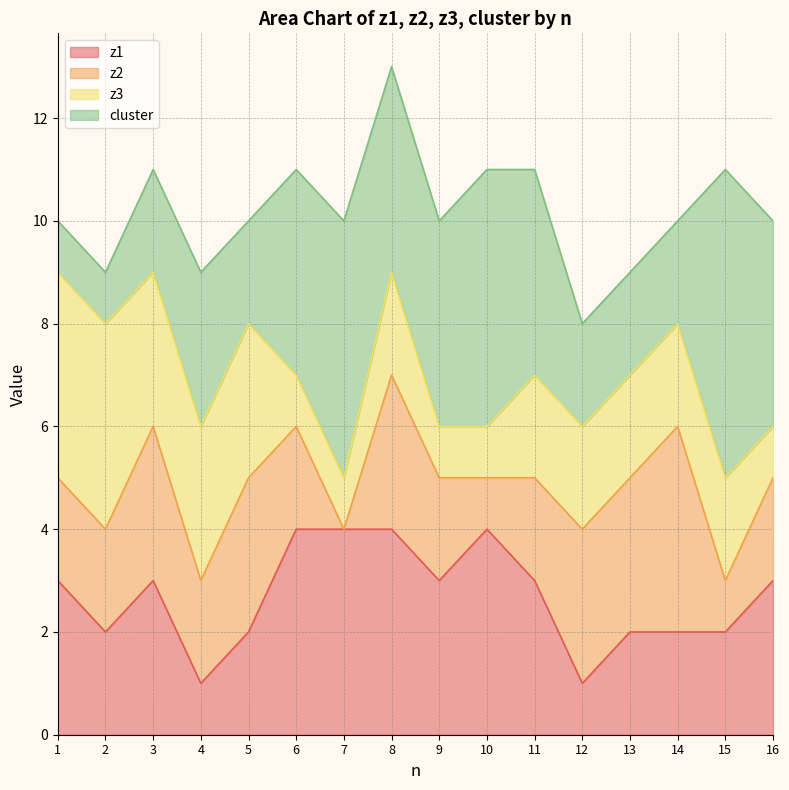

What is the sum of the z2 values at 15 and 3?

4